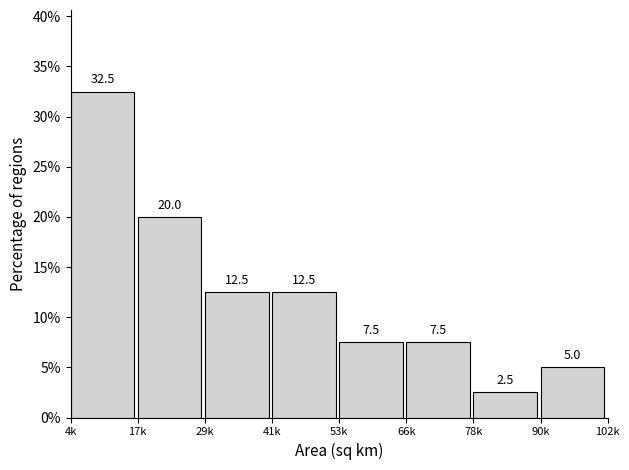

Reading left to right, extract all data points from this chart.

4k=32.5	17k=20.0	29k=12.5	41k=12.5	53k=7.5	66k=7.5	78k=2.5	90k=5.0